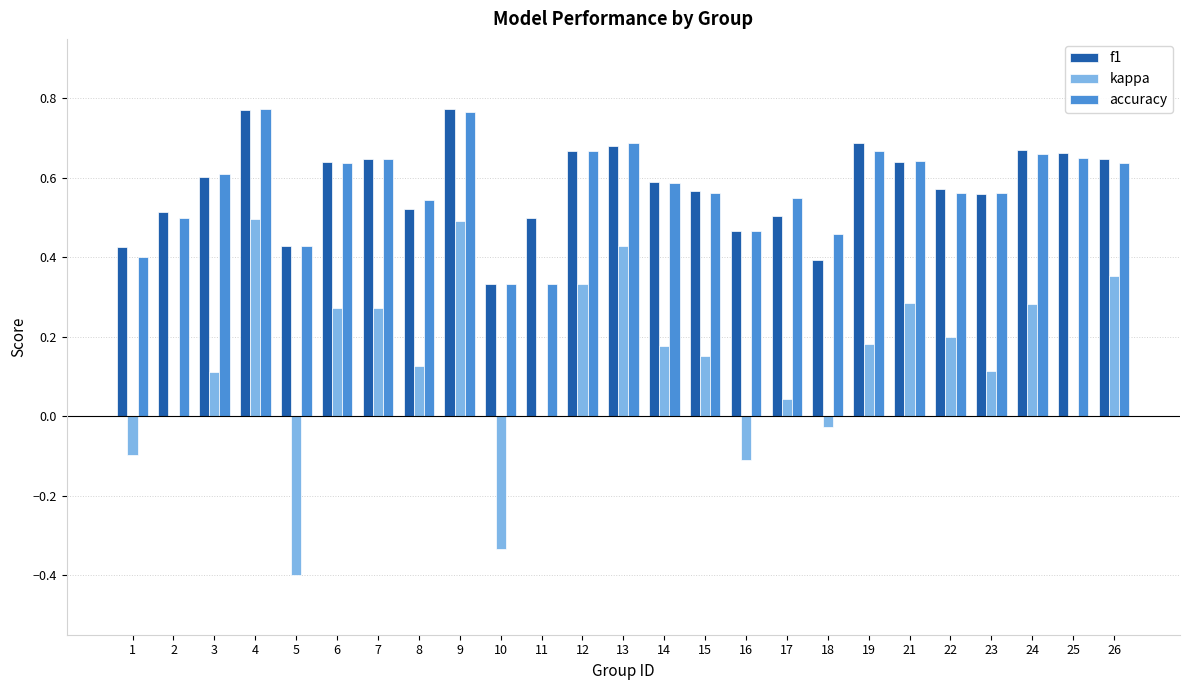

How many groups of bars are there?

25